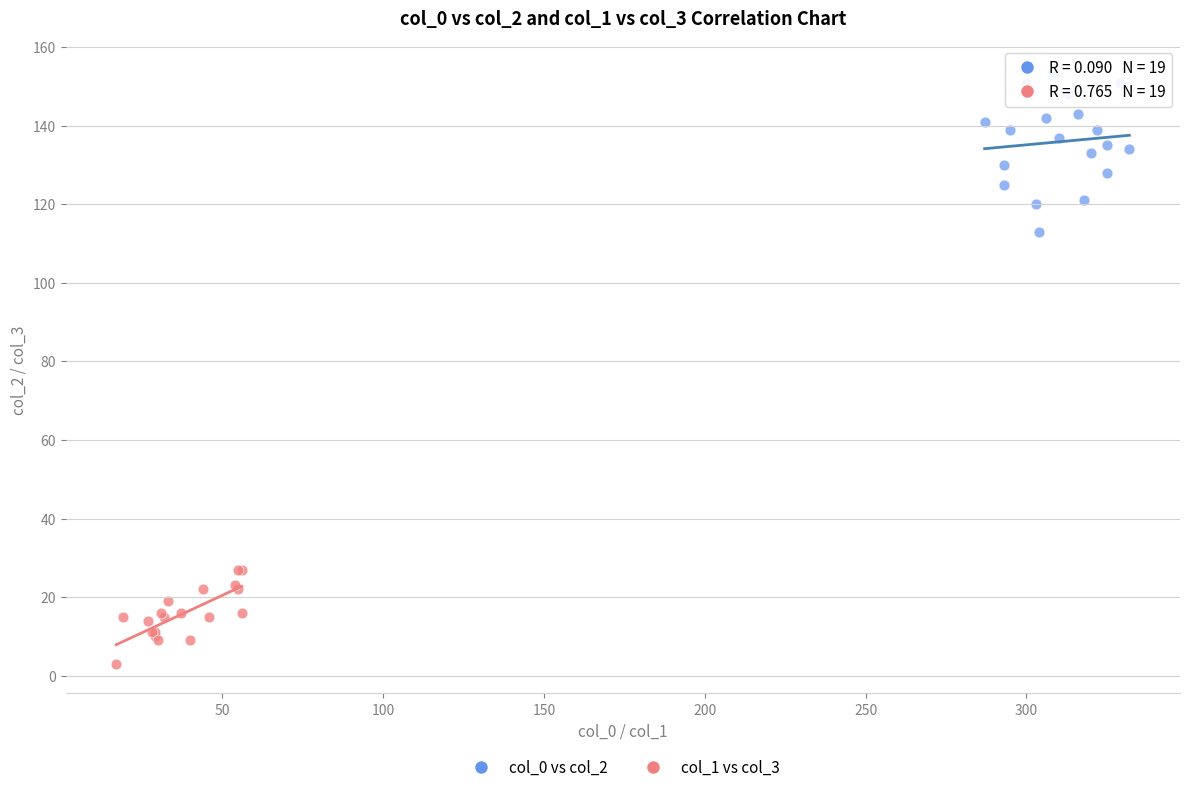

Which series has the largest Y range (max minus min)?

col_0 vs col_2